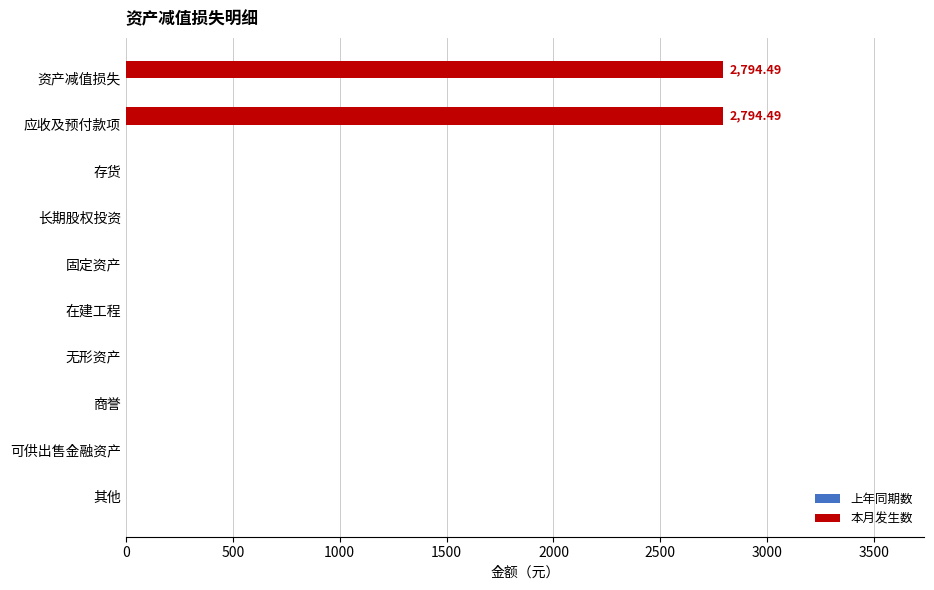

What is the sum of the values at 无形资产 and 应收及预付款项?

2794.5